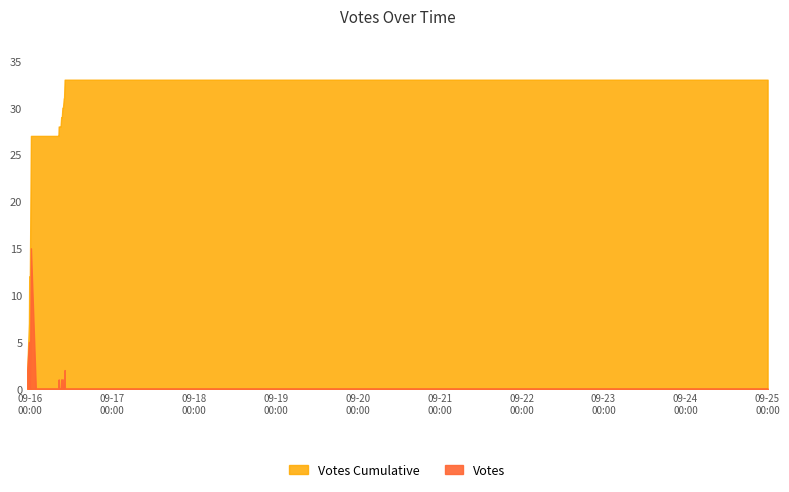

How many positive values are there?

9